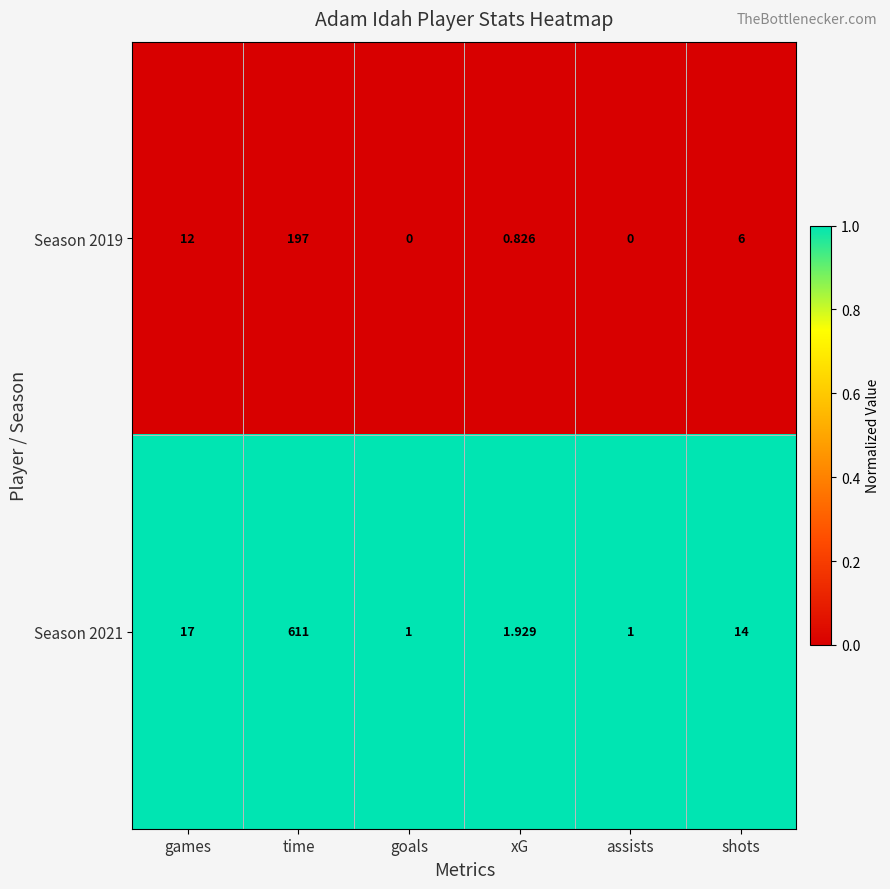

At which category is the sum across all series the highest?

time